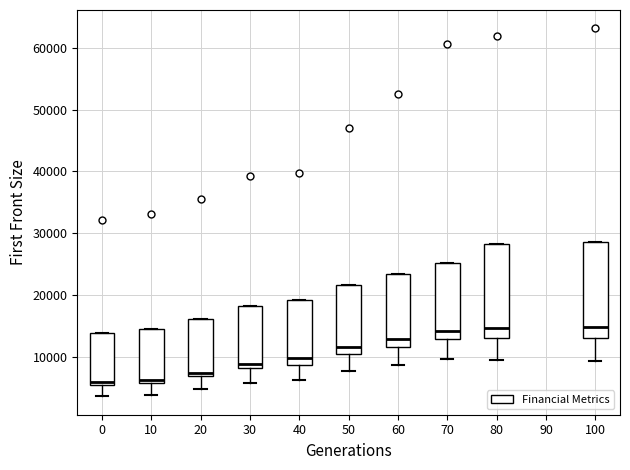

Reading left to right, transcribe this box plot: for each box, give where its median line is, the range the box spans, and where its two whiskers end, as read against the y-axis. The values are not printed on the chart, so give them approximately, as read against the axis.

0: median 6000 (just above the box's lower edge), box 6000 to 14000, whiskers 4000 to 14000
10: median 6000 (just above the box's lower edge), box 6000 to 14000, whiskers 4000 to 14000
20: median 7000 (just above the box's lower edge), box 7000 to 16000, whiskers 5000 to 16000
30: median 9000, box 8000 to 18000, whiskers 6000 to 18000
40: median 10000, box 9000 to 19000, whiskers 6000 to 19000
50: median 12000, box 10000 to 22000, whiskers 8000 to 22000
60: median 13000, box 12000 to 23000, whiskers 9000 to 23000
70: median 14000, box 13000 to 25000, whiskers 10000 to 25000
80: median 15000, box 13000 to 28000, whiskers 9000 to 28000
100: median 15000, box 13000 to 29000, whiskers 9000 to 29000